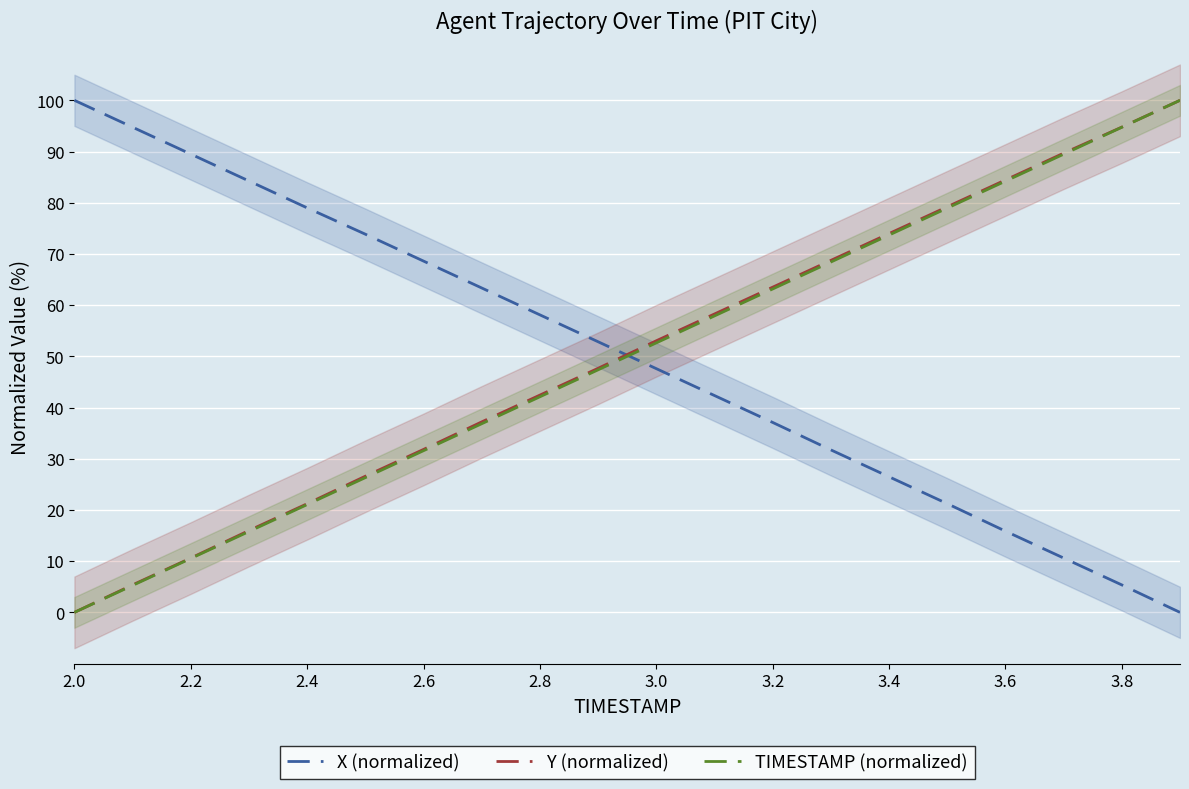

What is the difference between the maximum and minimum values in the X (normalized) series?

100.0